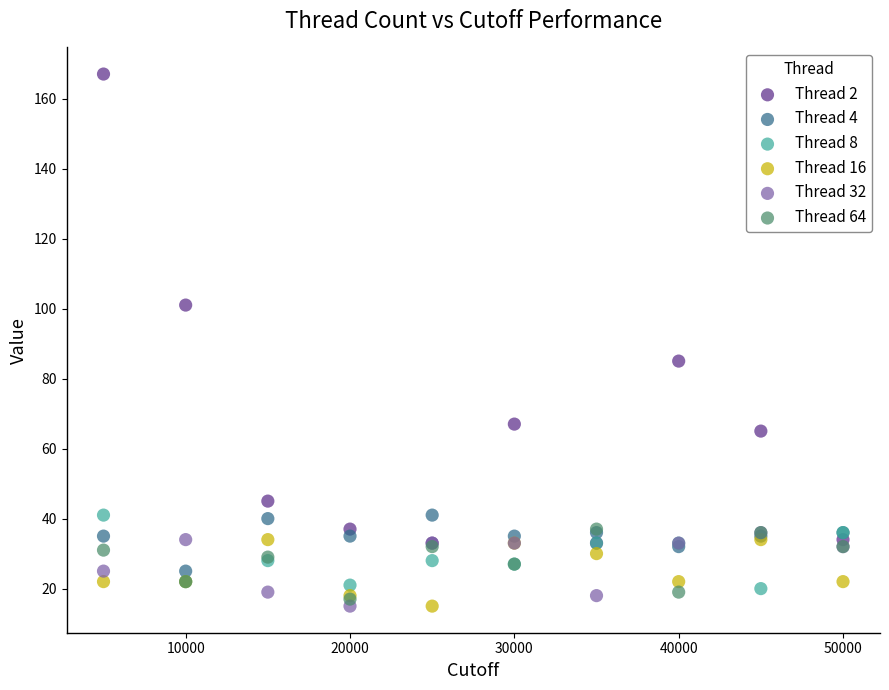

Across all series, what Y value is closest to 91?

85